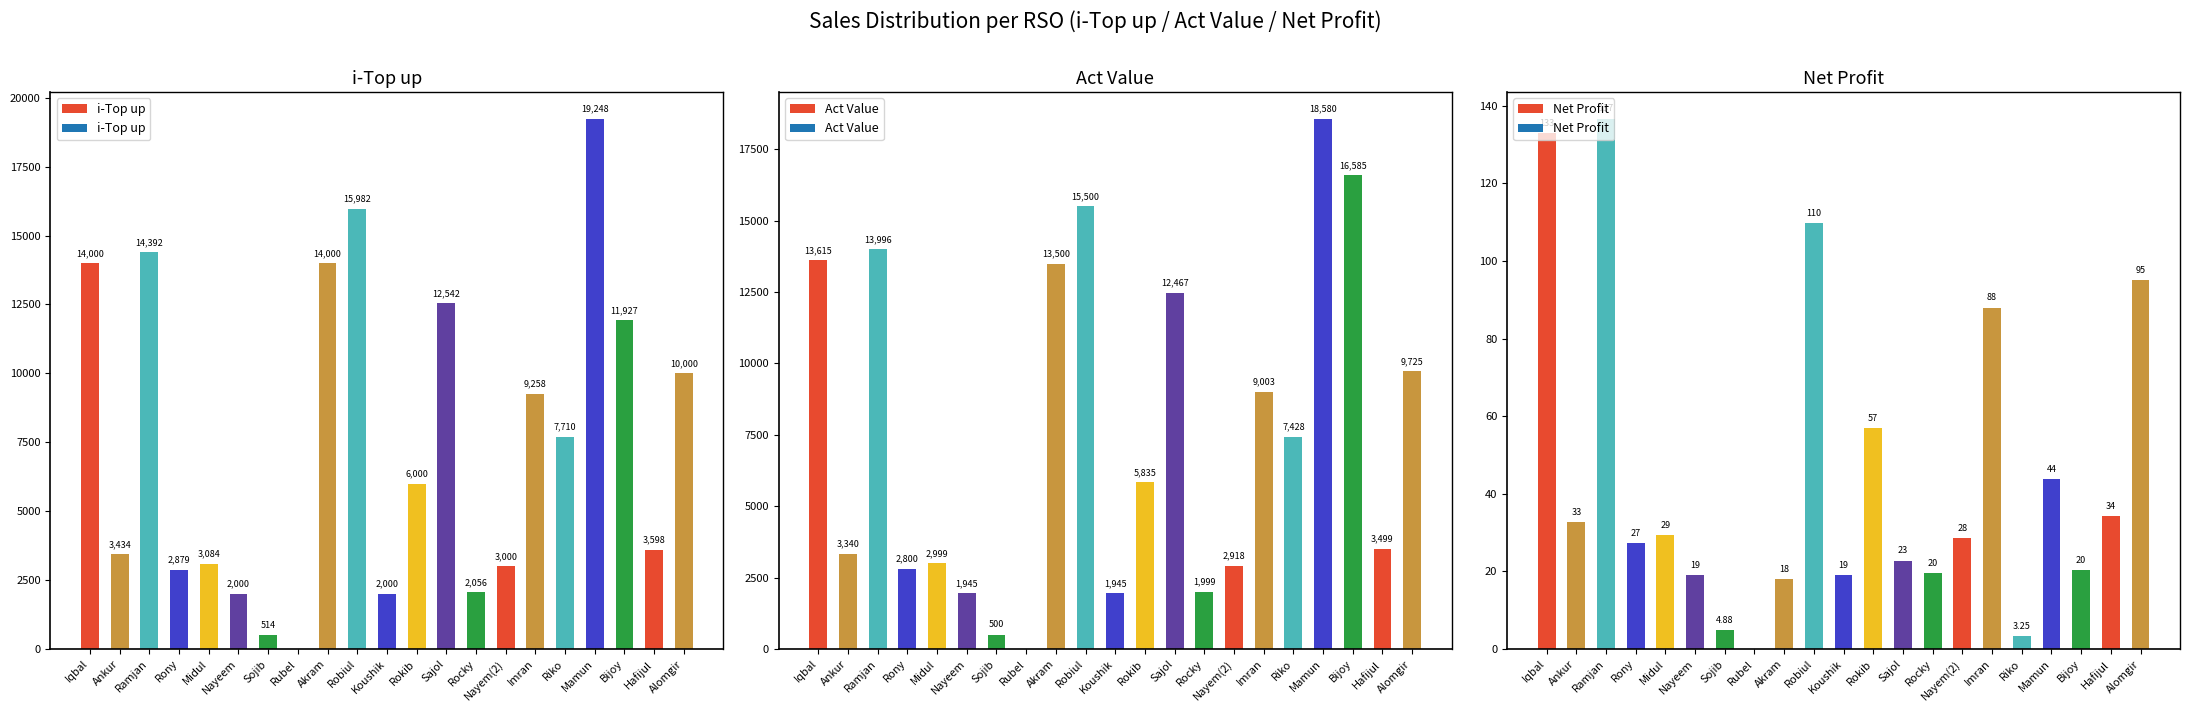

Which series changed the most between Nayeem and Robiul?

i-Top up